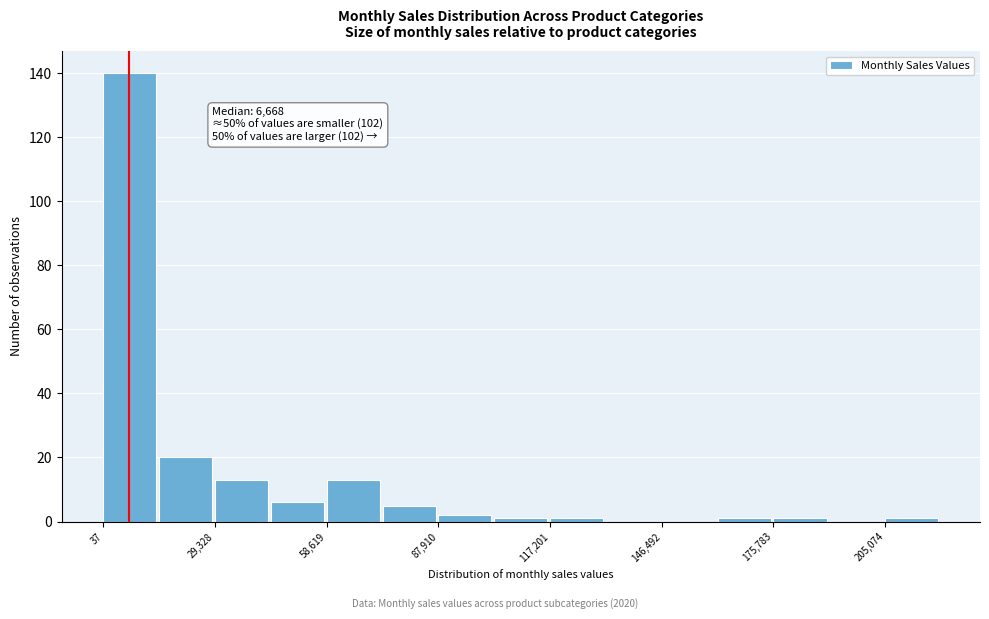

Read against the x-axis, roughly where is the centre of the tallest bar?

5000